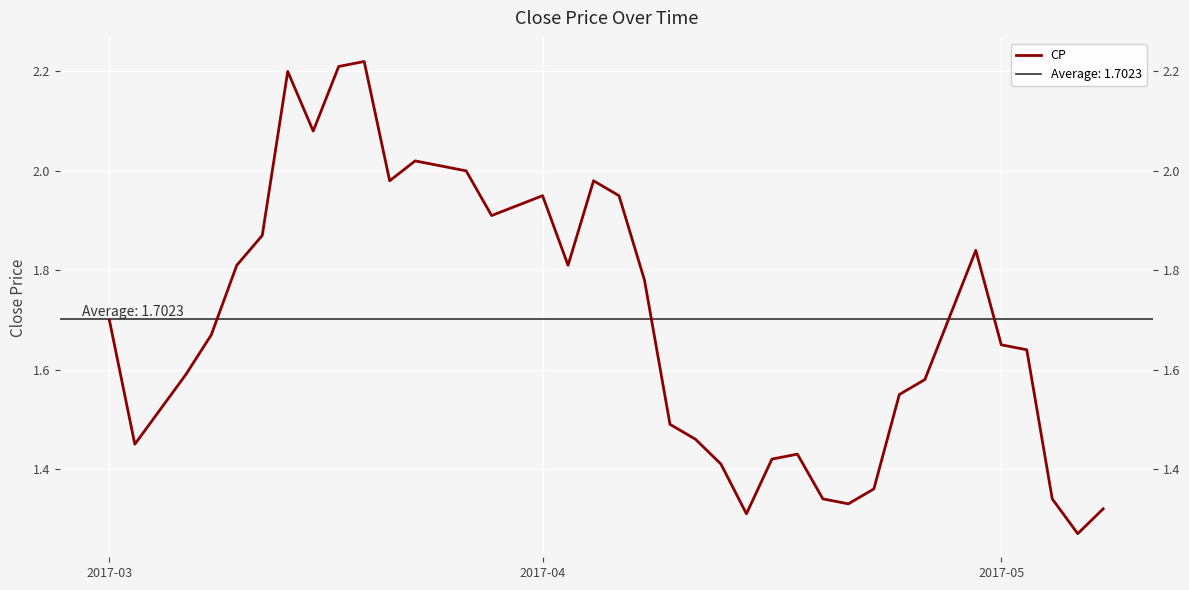

What is the smallest value displayed?

1.3